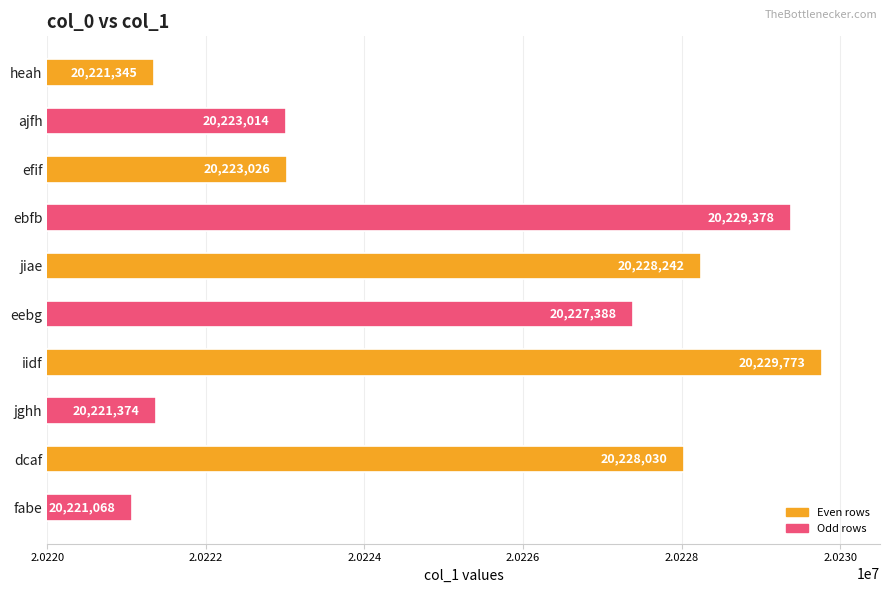

What is the smallest value displayed?

20221068